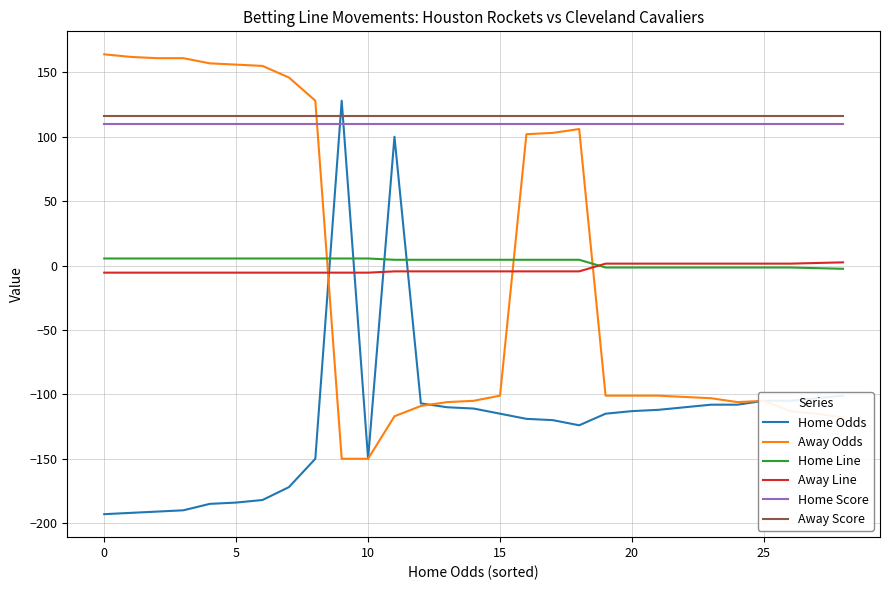

After their last crossing, which series has the higher values: Away Odds or Away Line?

Away Line